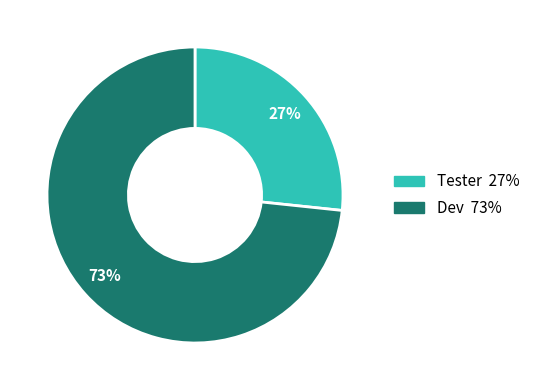

To the nearest percent, what is the average slice percentage?

50%